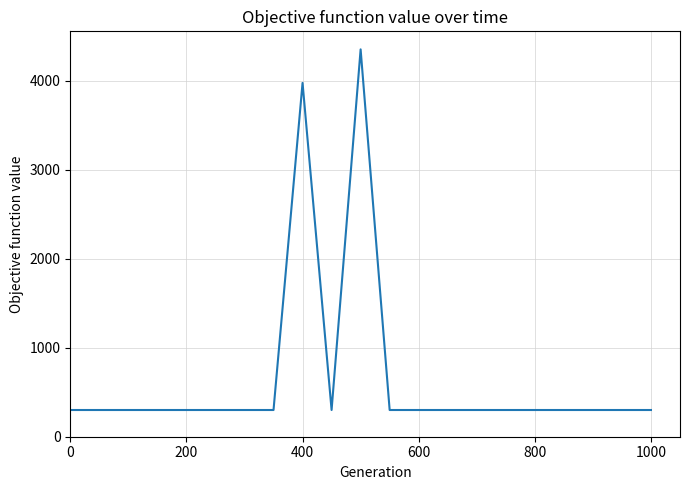

What is the difference between the maximum and minimum values?

4050.0